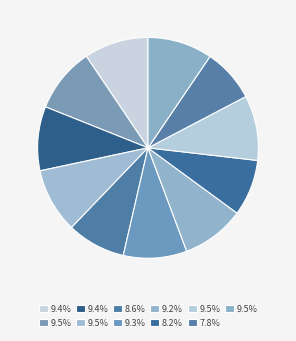

To the nearest percent, what is the average slice percentage?

9%